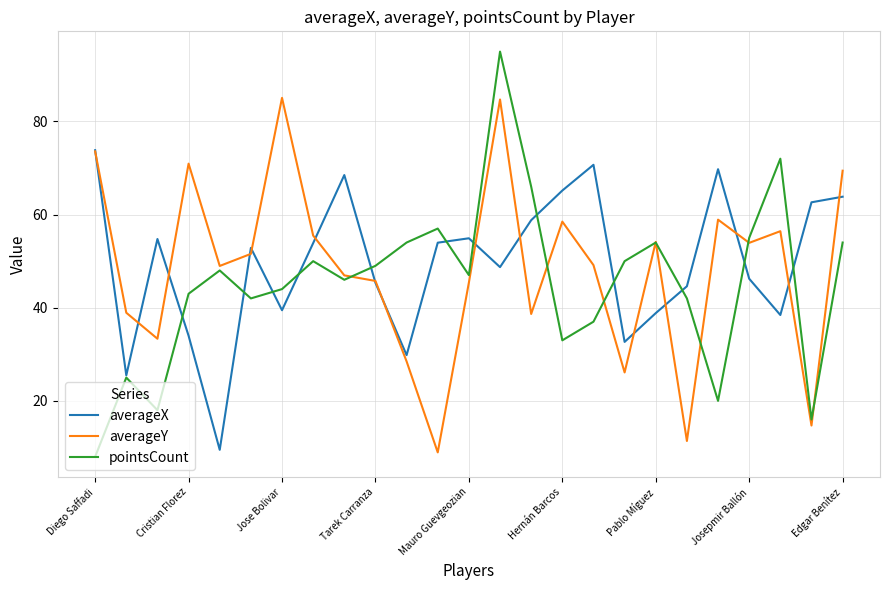

Which series has the widest spread of values?

pointsCount